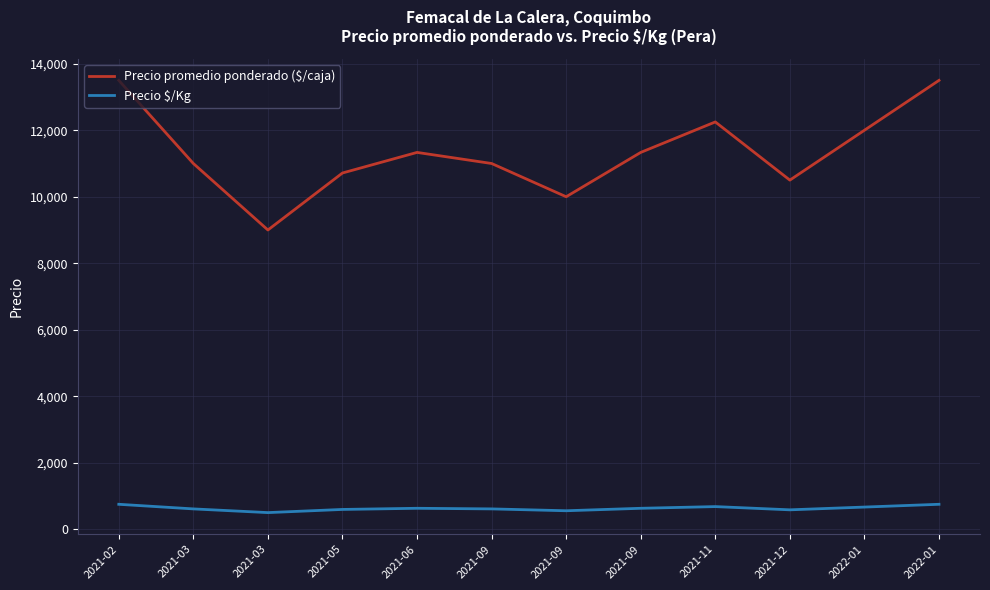

In Precio $/Kg, how many points are lower than both neighbors (excluding endpoints)?

3